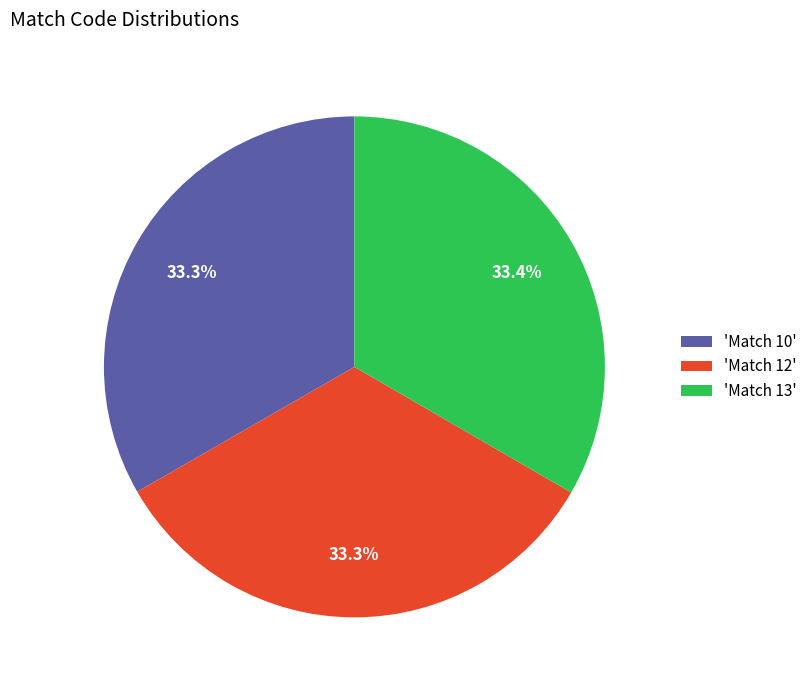

Approximately how many times larger is the value at 'Match 12' compared to 'Match 10'?

1.0